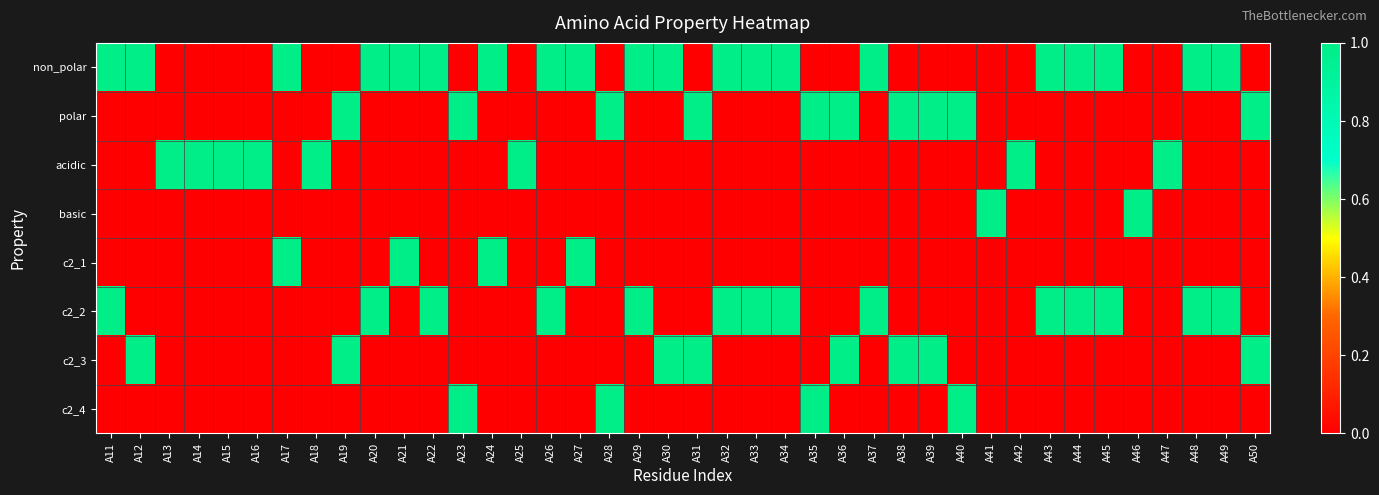

At which category does the chart reach its peak across all series?

A11